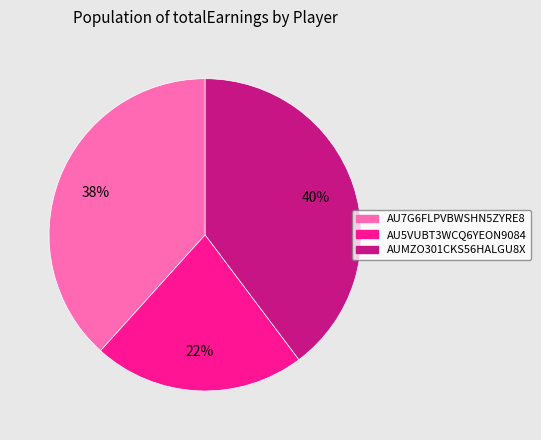

To the nearest percent, what is the difference between the largest and smallest slice percentages?

18%